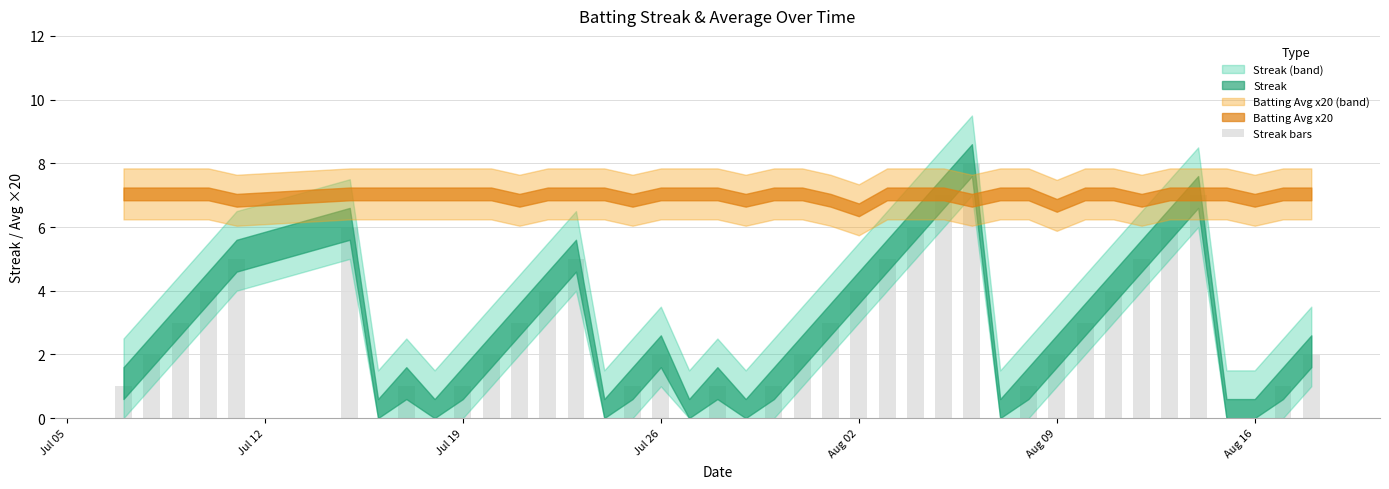

How many distinct data groups are displayed?

1